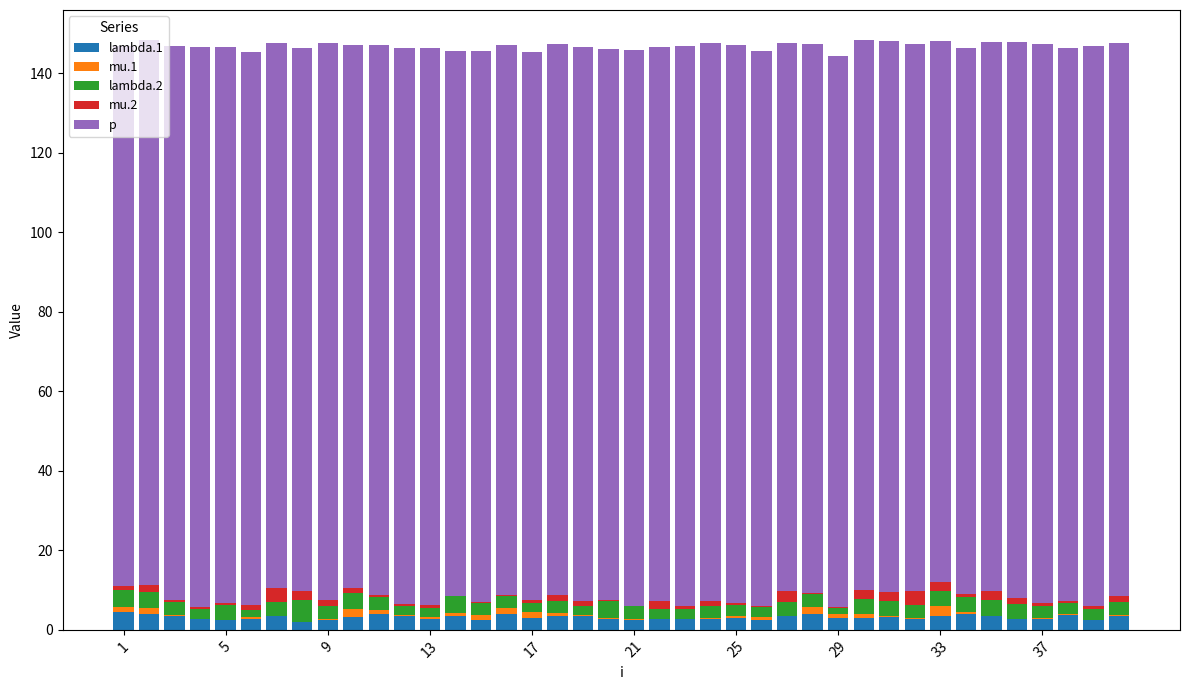

What is the sum of all lambda.1 values?

125.4